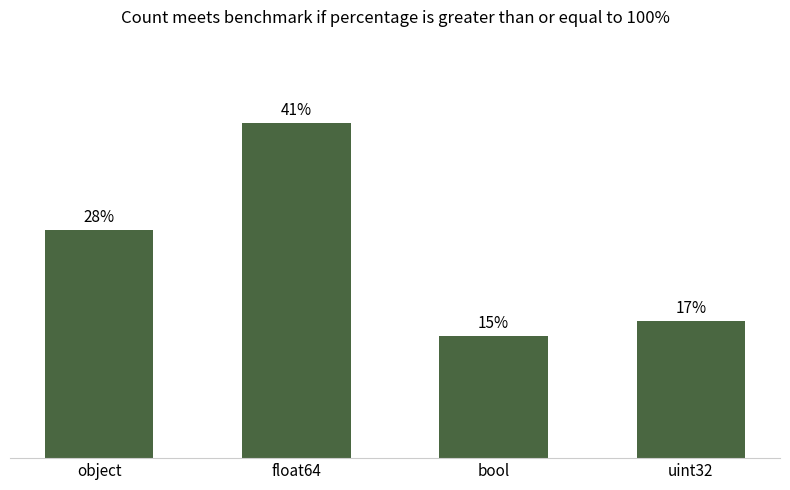

What is the difference between the values at object and uint32?

11.1